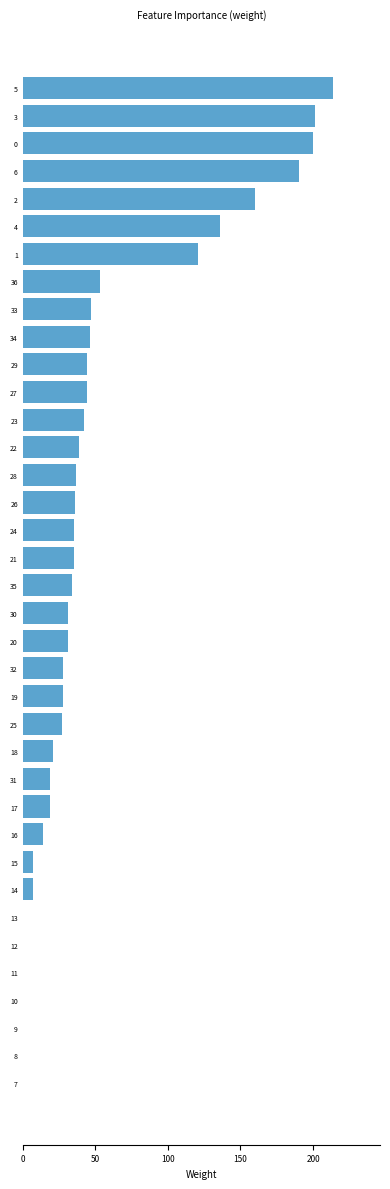

Is it true that the value at 23 is 42?

True